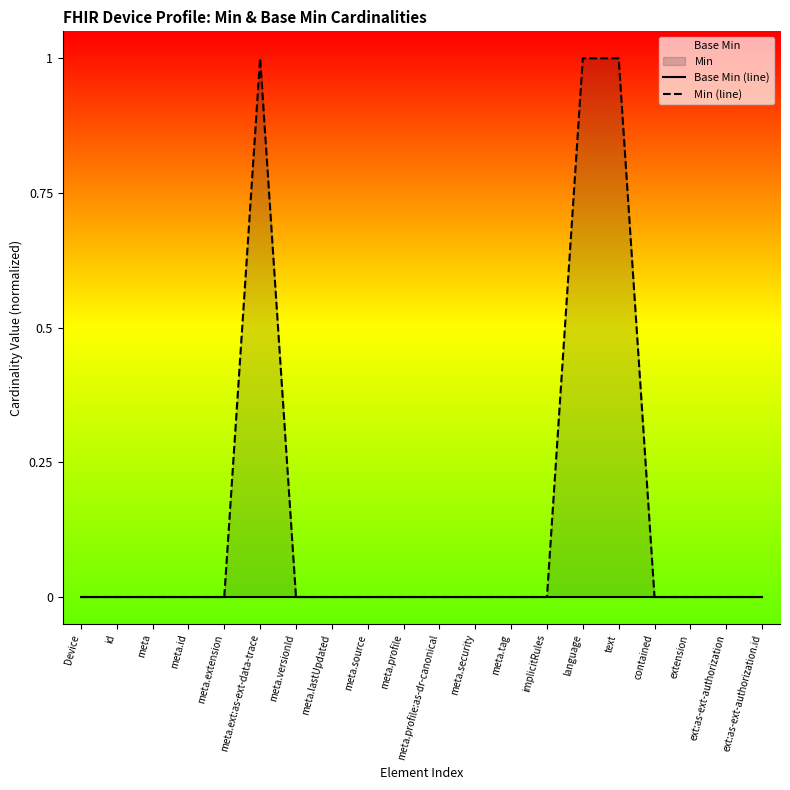

How many series are shown in this chart?

2